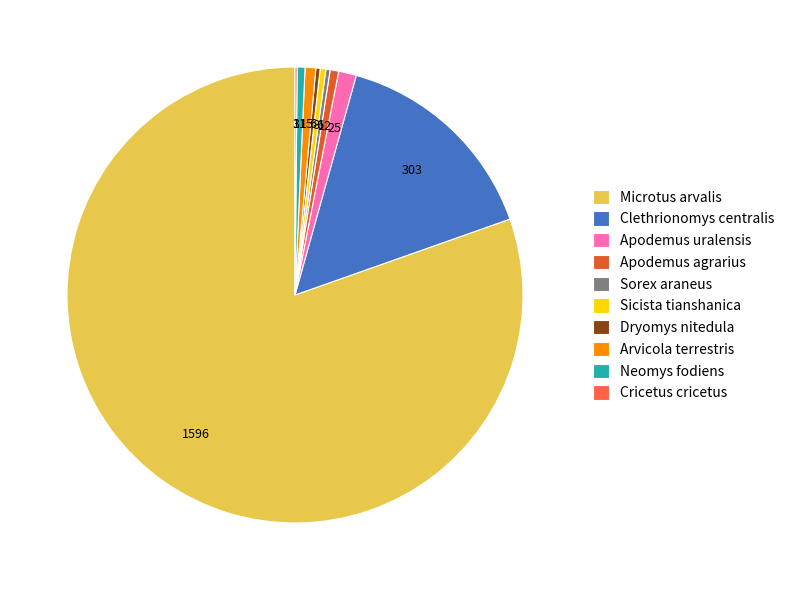

Between Apodemus uralensis and Arvicola terrestris, which is larger?

Apodemus uralensis